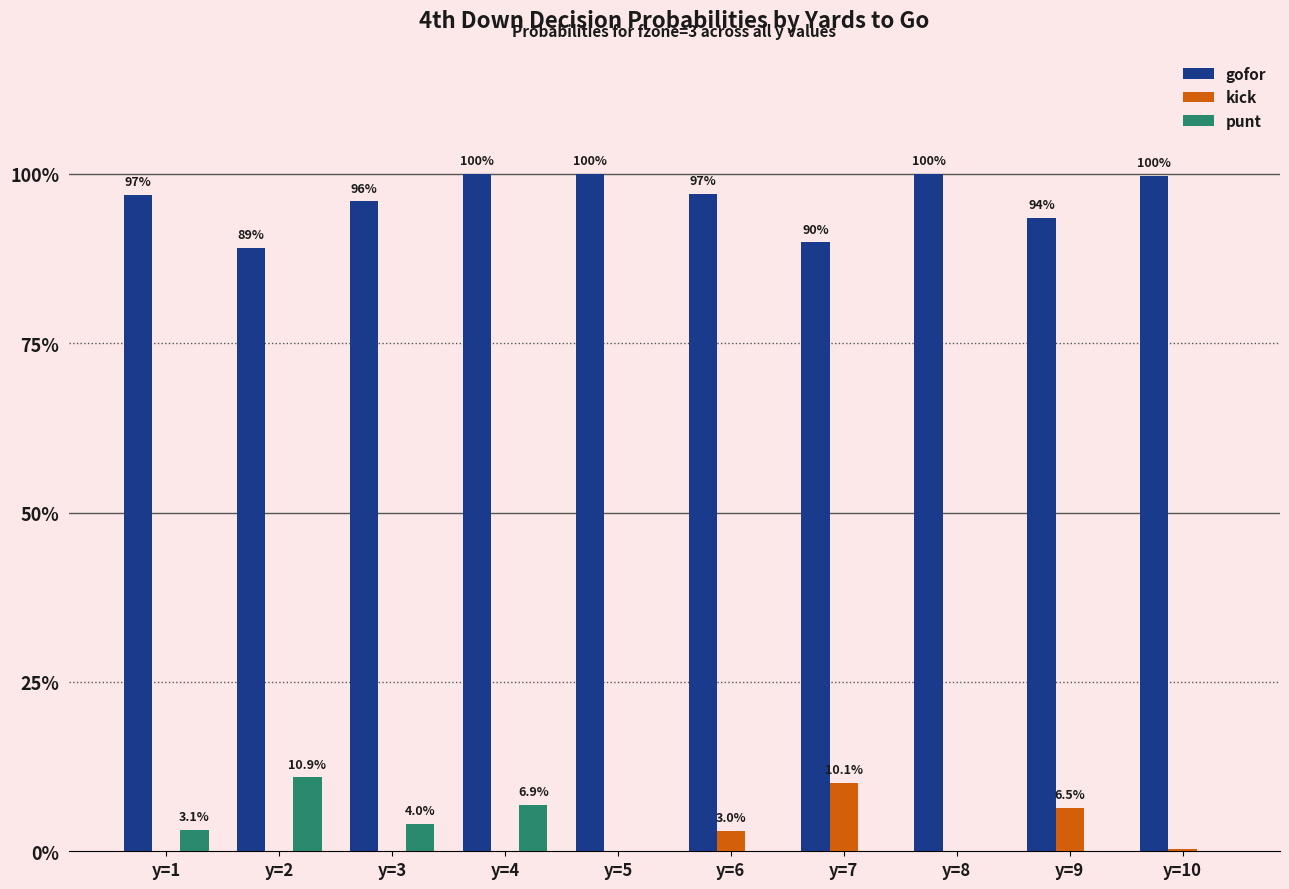

Reading left to right, extract all data points from this chart.

gofor: y=1=1.0	y=2=0.9	y=3=1.0	y=4=1.0	y=5=1.0	y=6=1.0	y=7=0.9	y=8=1.0	y=9=0.9	y=10=1.0
kick: y=1=0.0	y=2=0.0	y=3=0.0	y=4=0.0	y=5=0.0	y=6=0.0	y=7=0.1	y=8=0.0	y=9=0.1	y=10=0.0
punt: y=1=0.0	y=2=0.1	y=3=0.0	y=4=0.1	y=5=0.0	y=6=0.0	y=7=0.0	y=8=0.0	y=9=0.0	y=10=0.0